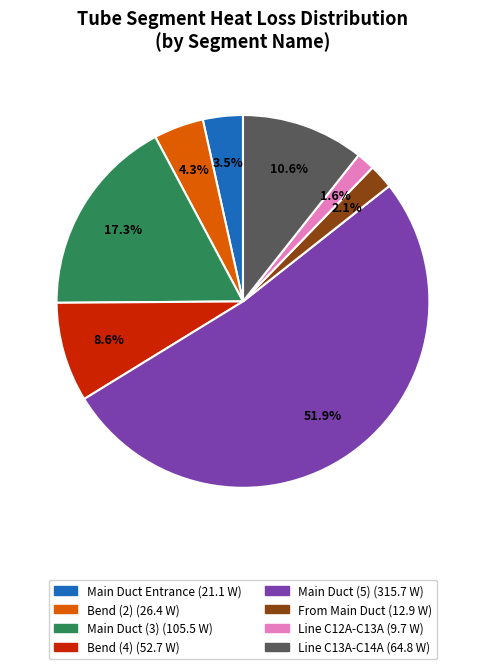

Is there any slice that represents more than half of the pie?

Yes